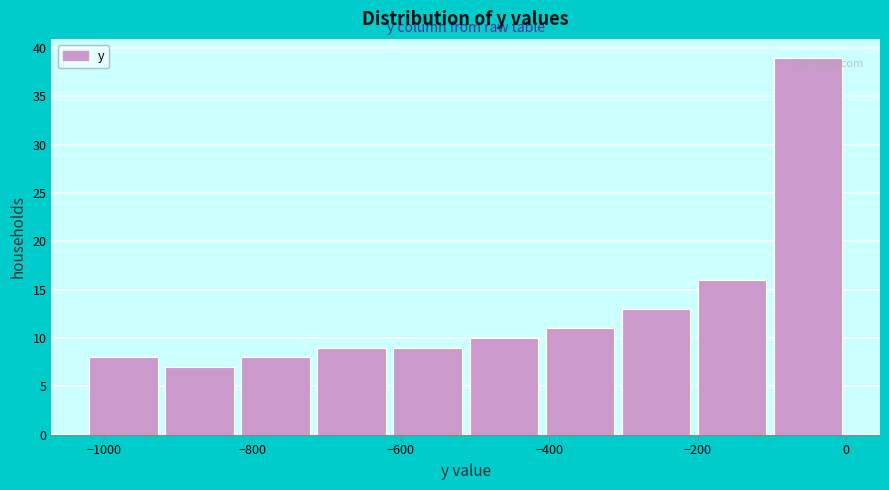

Reading left to right, list every bar in this chart as the range it spans on the x-axis followed by its height. Neither the bar edges nor the heights are printed on the chart, so give them approximately, as read against the axes.

-1020 to -920: 8
-920 to -820: 7
-820 to -720: 8
-720 to -620: 9
-620 to -520: 9
-520 to -400: 10
-400 to -300: 11
-300 to -200: 13
-200 to -100: 16
-100 to 0: 39